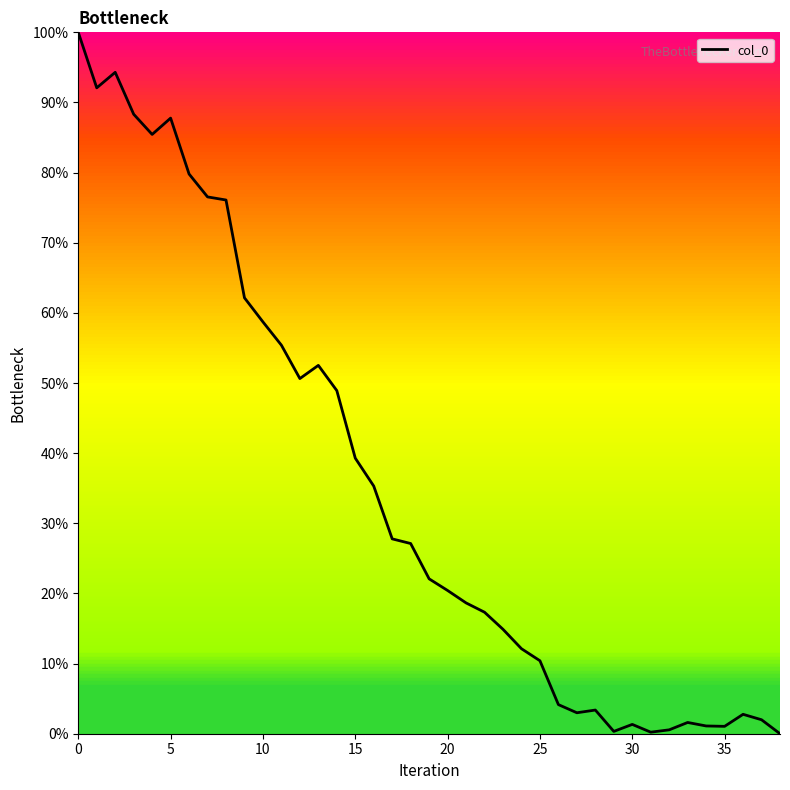

Does the chart have visible grid lines?

No